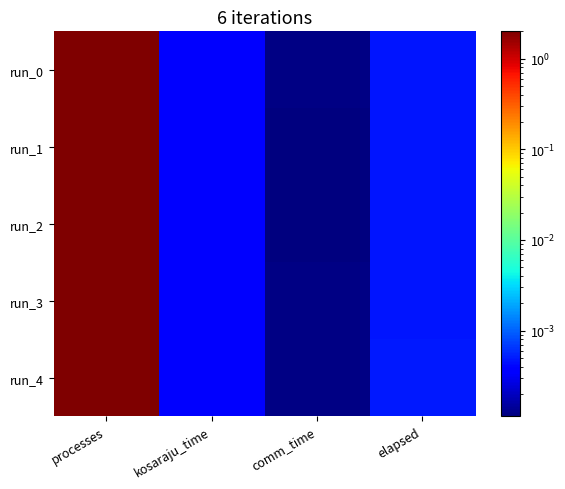

Which has a higher value, comm_time or kosaraju_time?

kosaraju_time